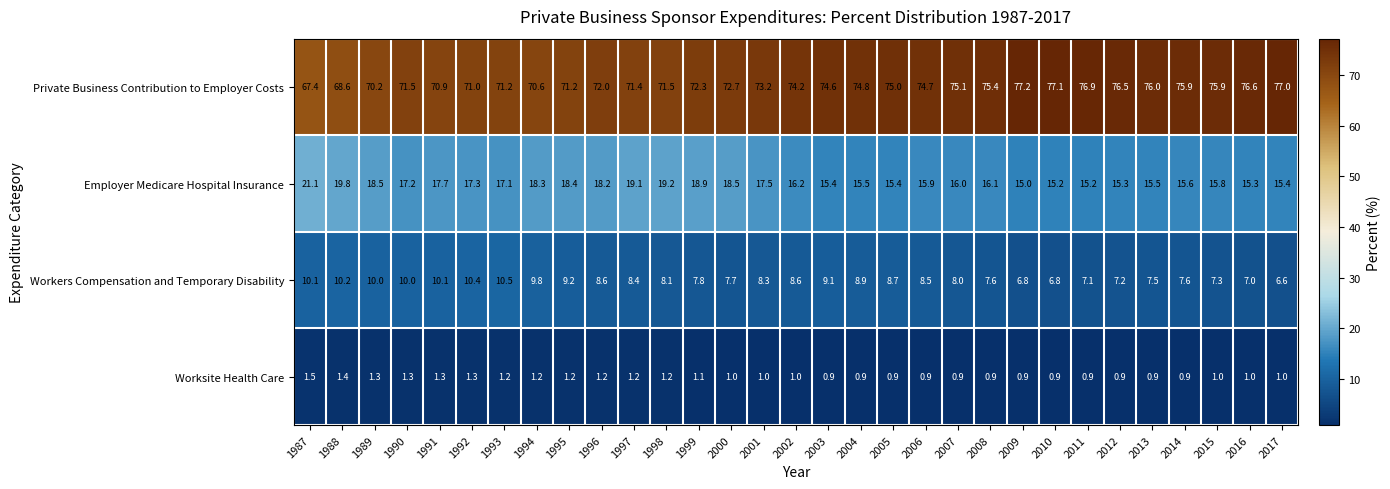

At how many categories does at least one series exceed 68?

30